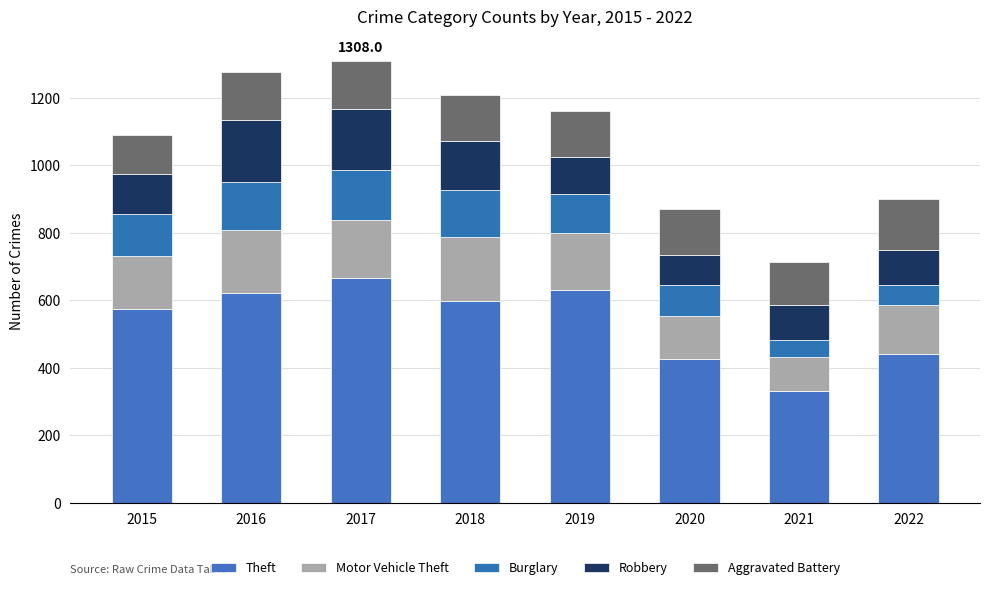

Which series has the widest spread of values?

Theft